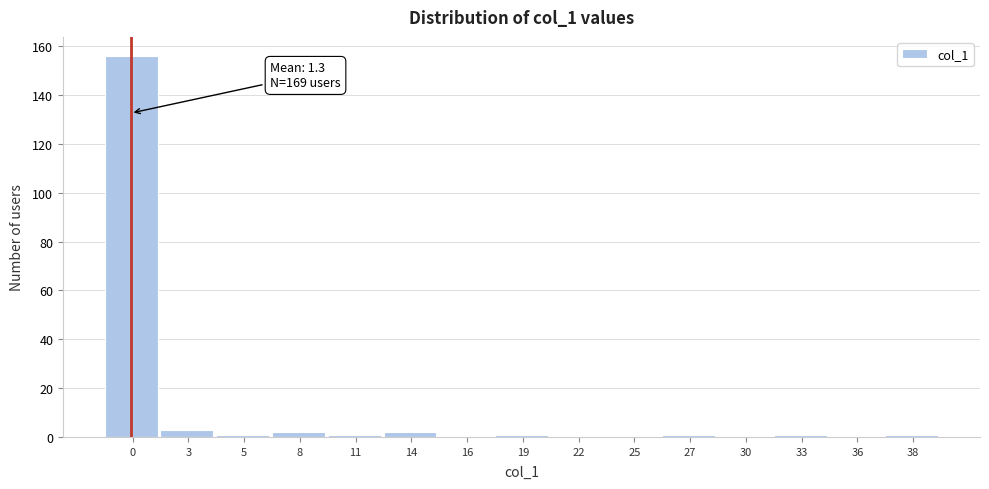

Reading left to right, extract all data points from this chart.

0=156	3=3	5=1	8=2	11=1	14=2	16=0	19=1	22=0	25=0	27=1	30=0	33=1	36=0	38=1